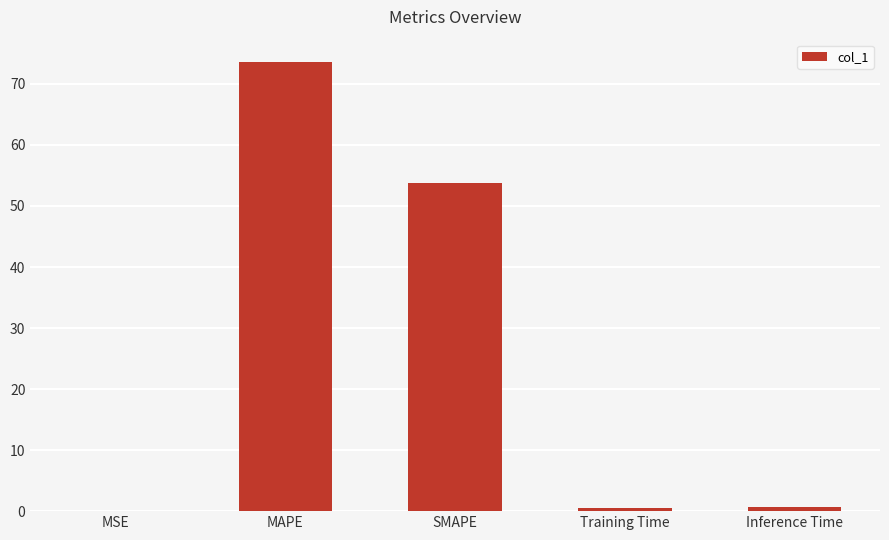

At which label is the value closest to 36?

SMAPE